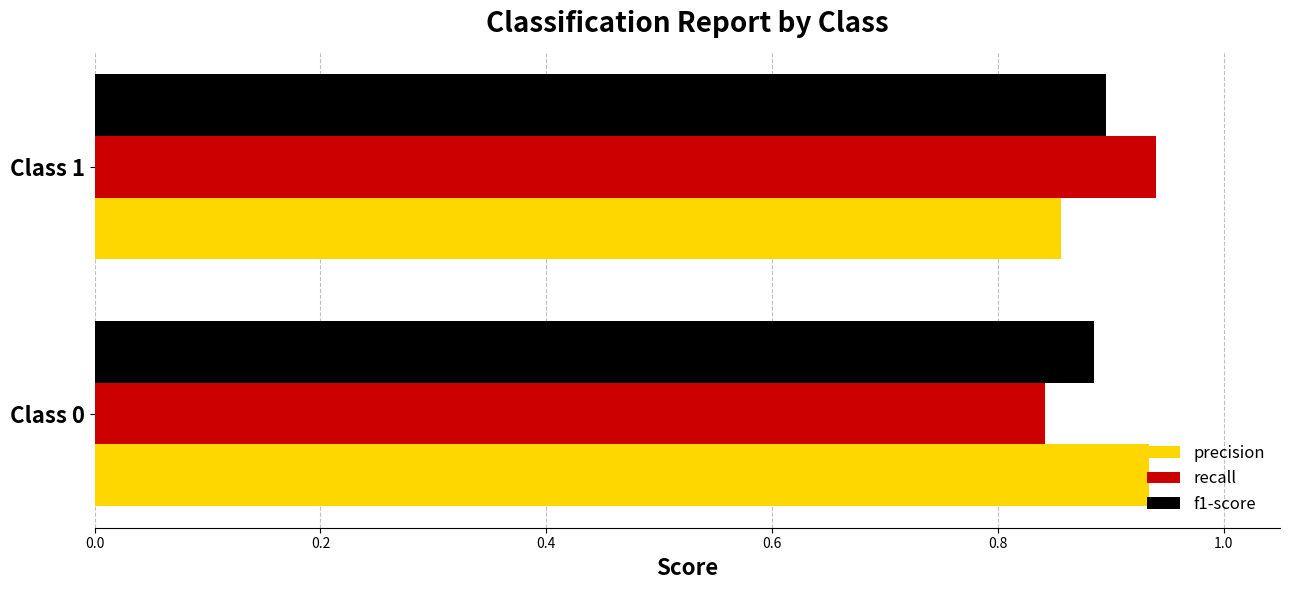

What is the sum of all recall values?

1.8